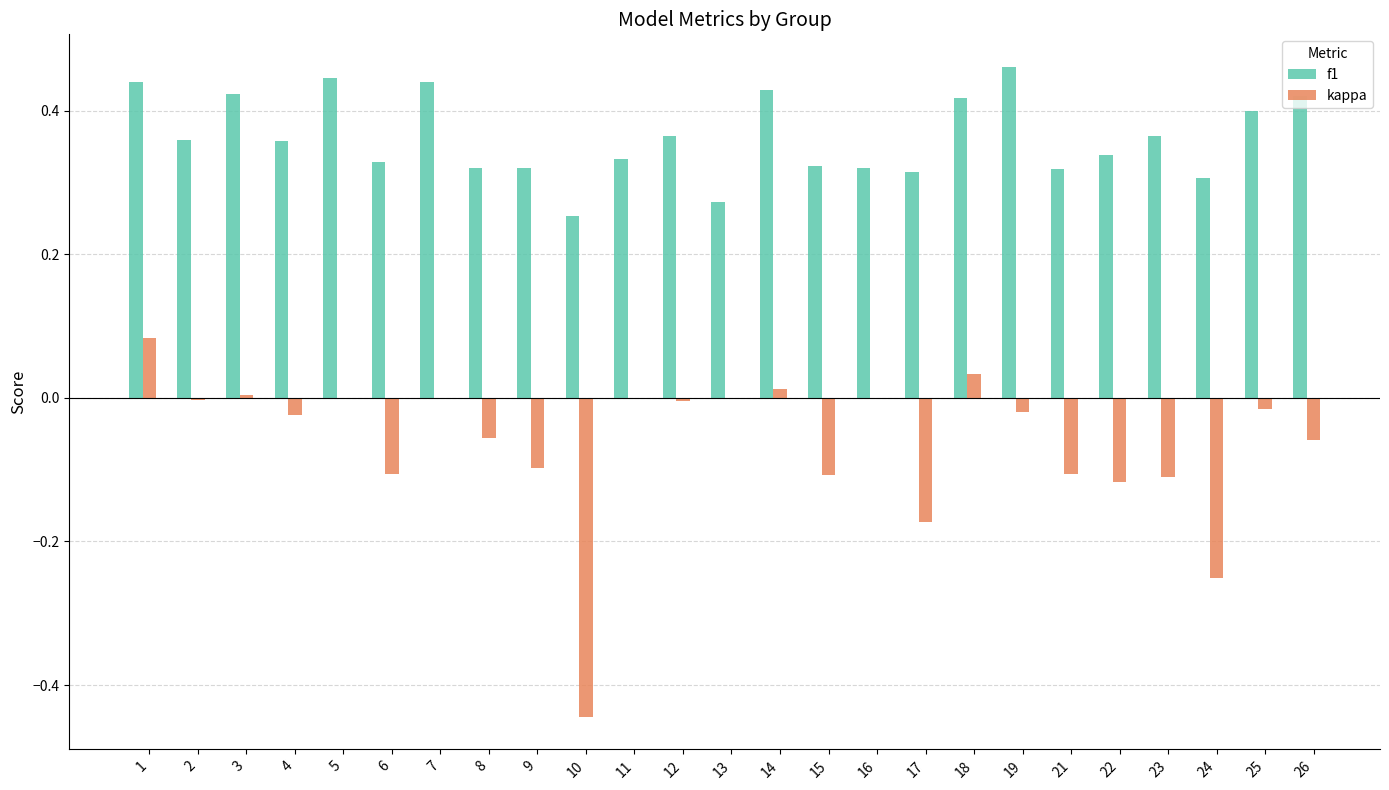

Which series has the largest total across all categories?

f1